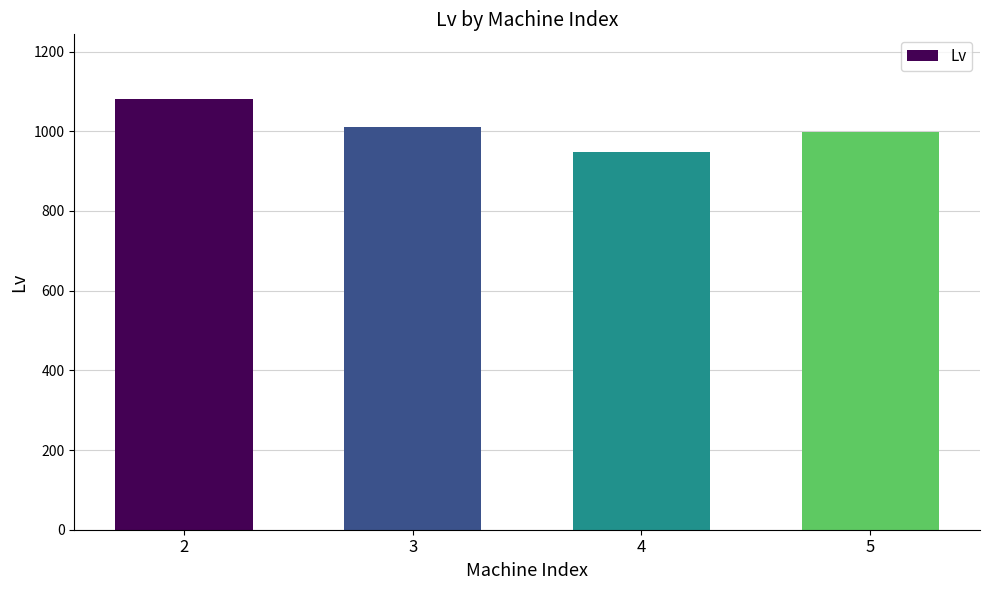

Is it true that the value at 2 is 266.6?

False